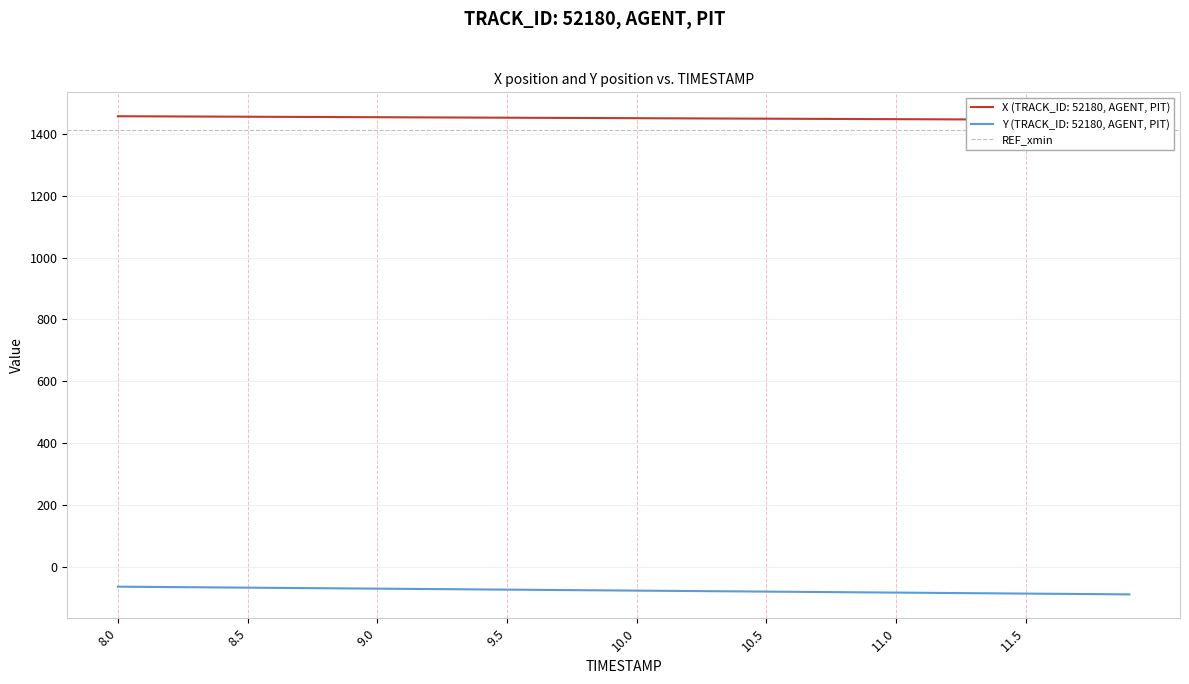

Which category has the highest value in the X series?

8.0